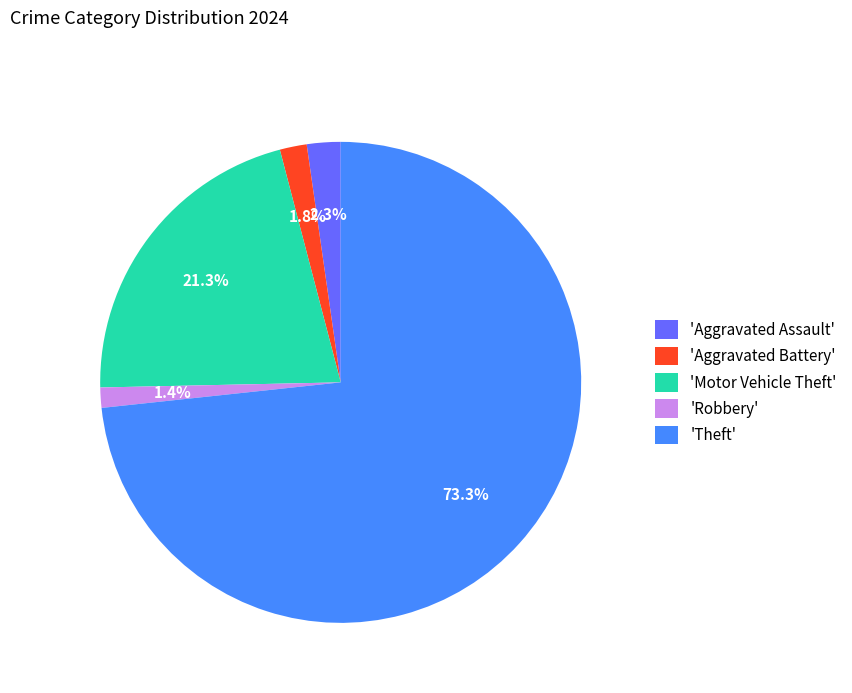

How much of the chart is everything except 'Robbery'?

98.6%